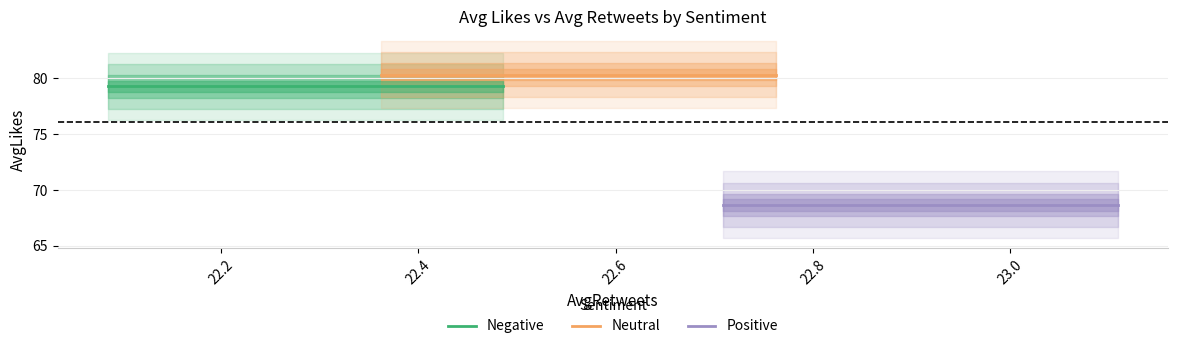

Reading left to right, list all the values displayed in this chart.

79.3	80.3	68.7